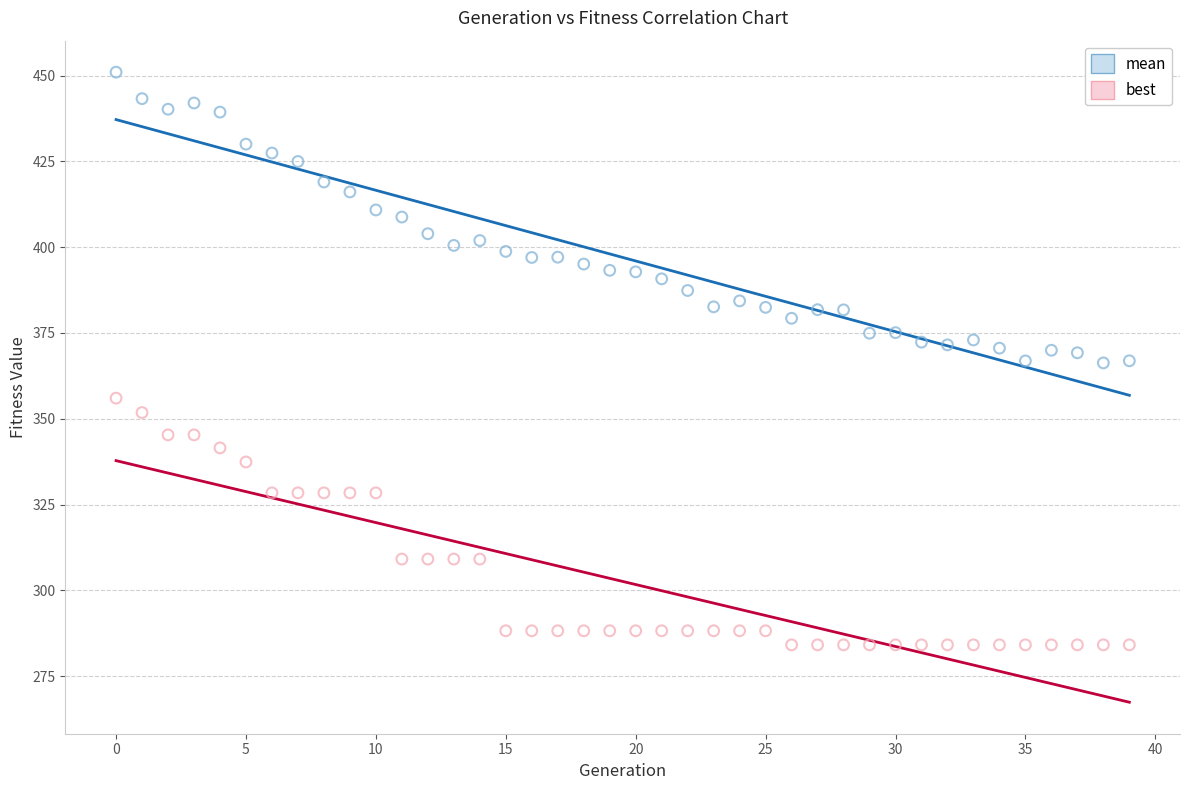

Which series has the largest Y range (max minus min)?

mean